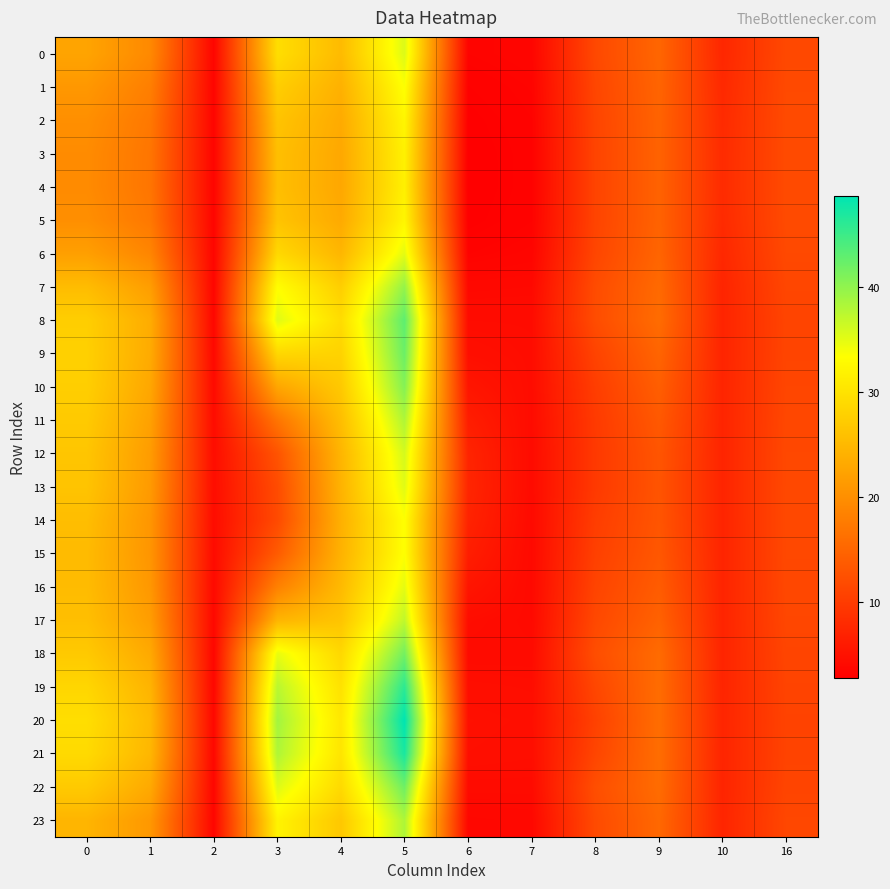

Which series has the largest range (max minus min)?

20